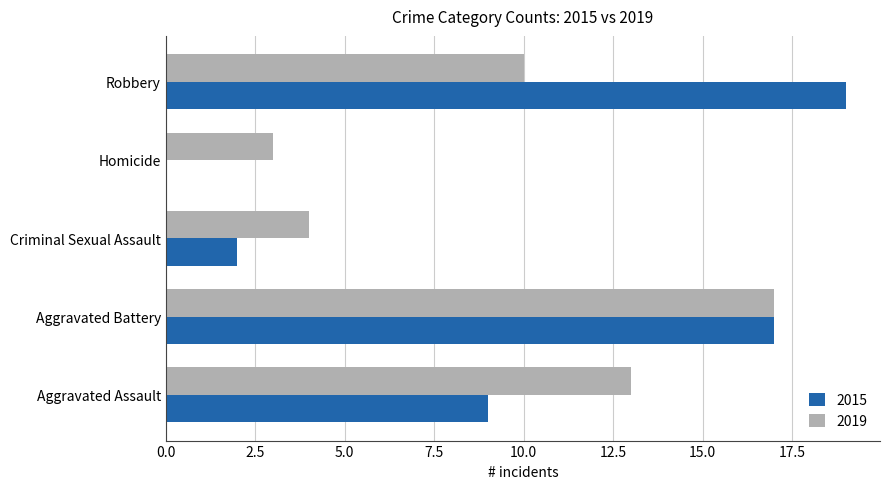

How many categories are shown in the chart?

5